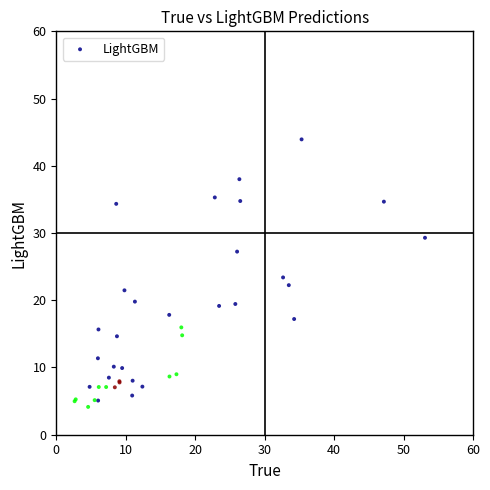

What Y value in the scatter plot is closest to 24?

23.4